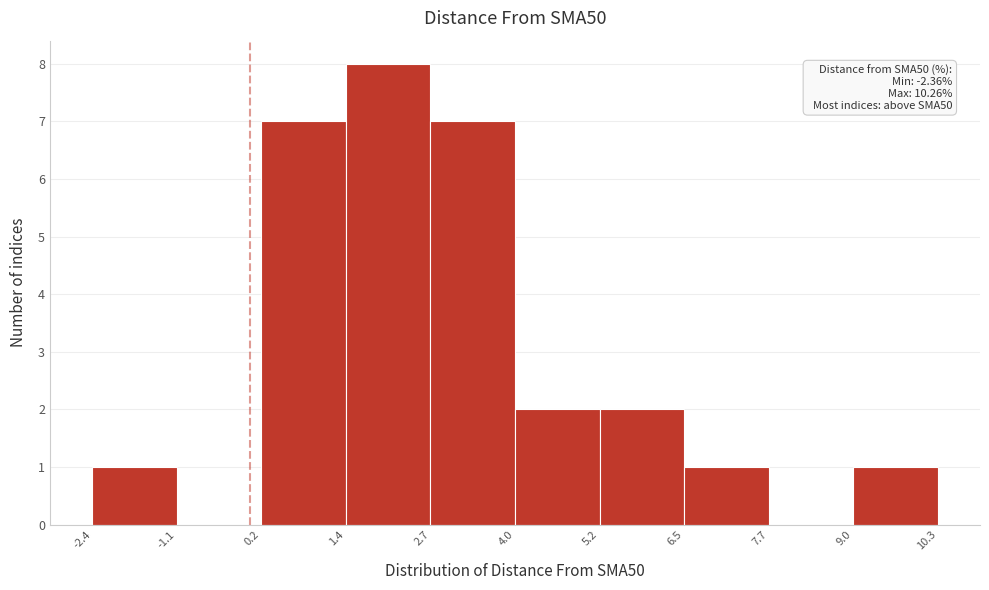

Over which range of the x-axis is the bar tallest?

1.4 to 2.7